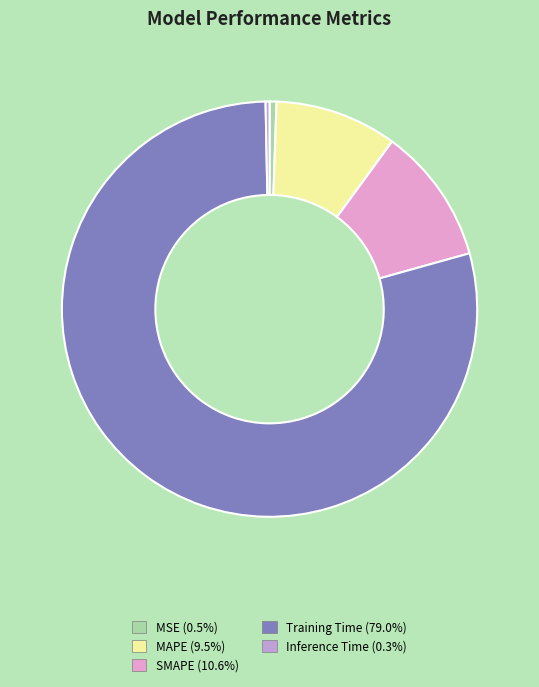

Which slice represents more than half of the pie?

Training Time